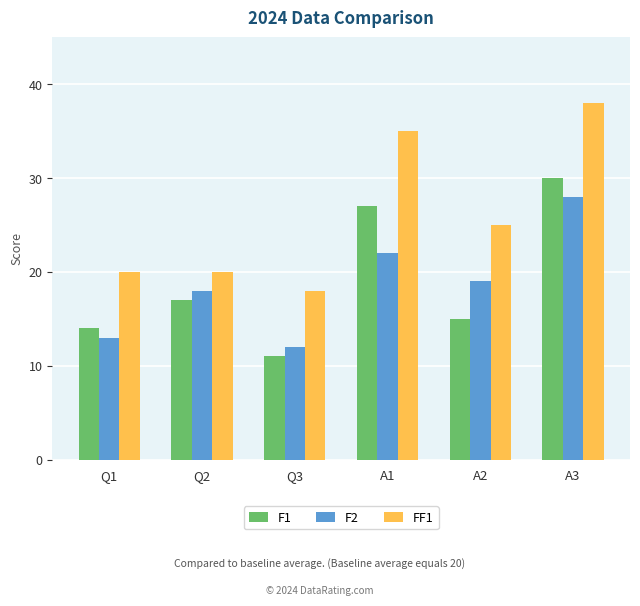

How many groups of bars are there?

6